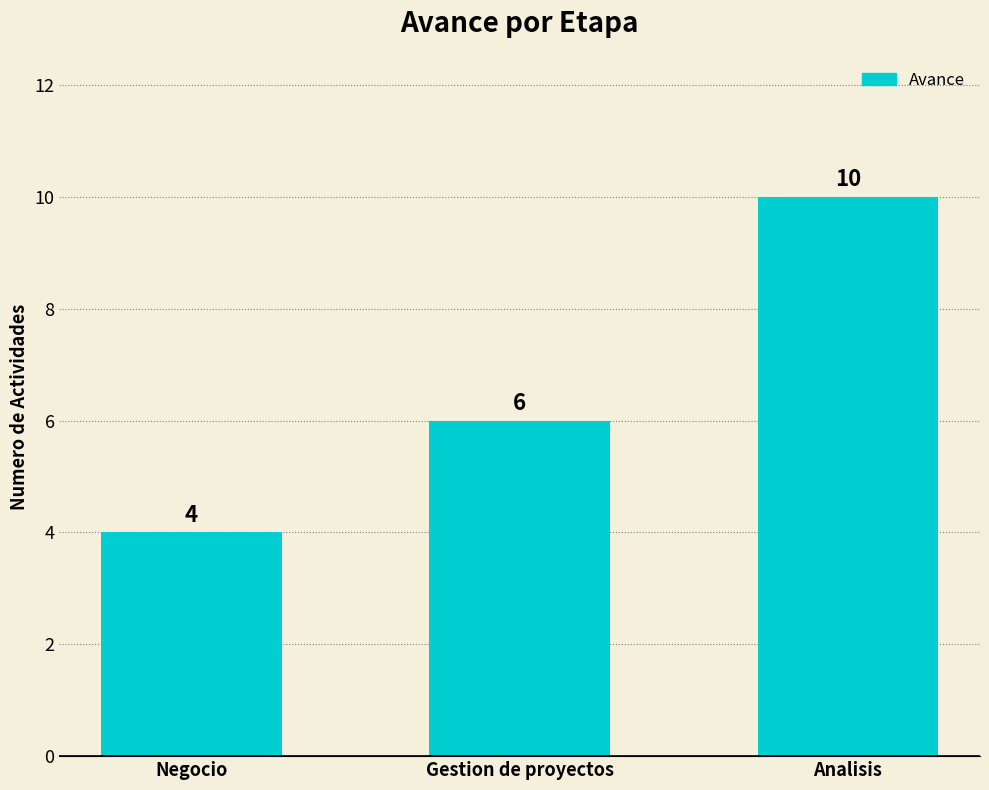

True or false: the data shows 6 at Analisis.

False